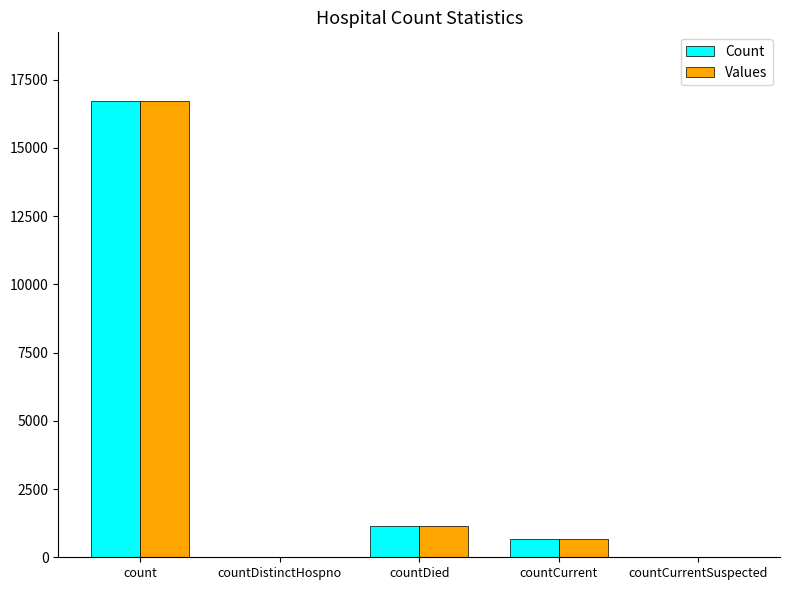

How many data points does each series have?

5